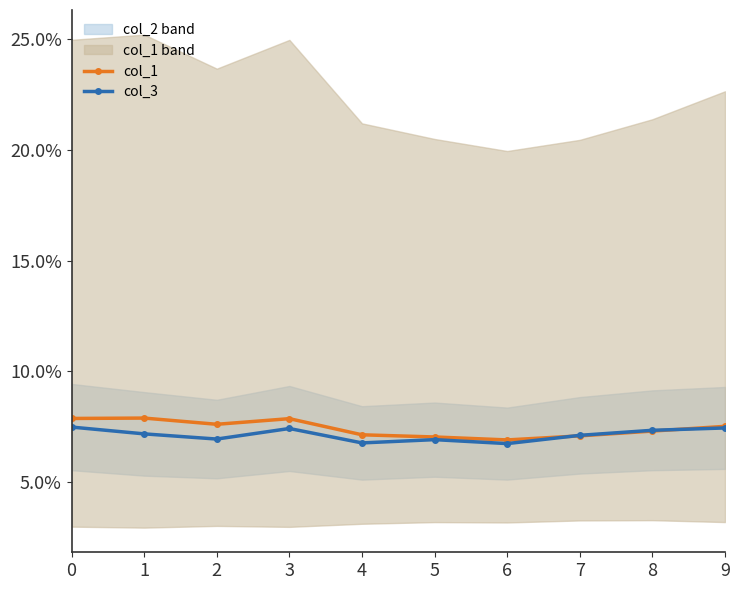

Reading left to right, list all the values displayed in this chart.

col_1: 0.1	0.1	0.1	0.1	0.1	0.1	0.1	0.1	0.1	0.1
col_3: 0.1	0.1	0.1	0.1	0.1	0.1	0.1	0.1	0.1	0.1